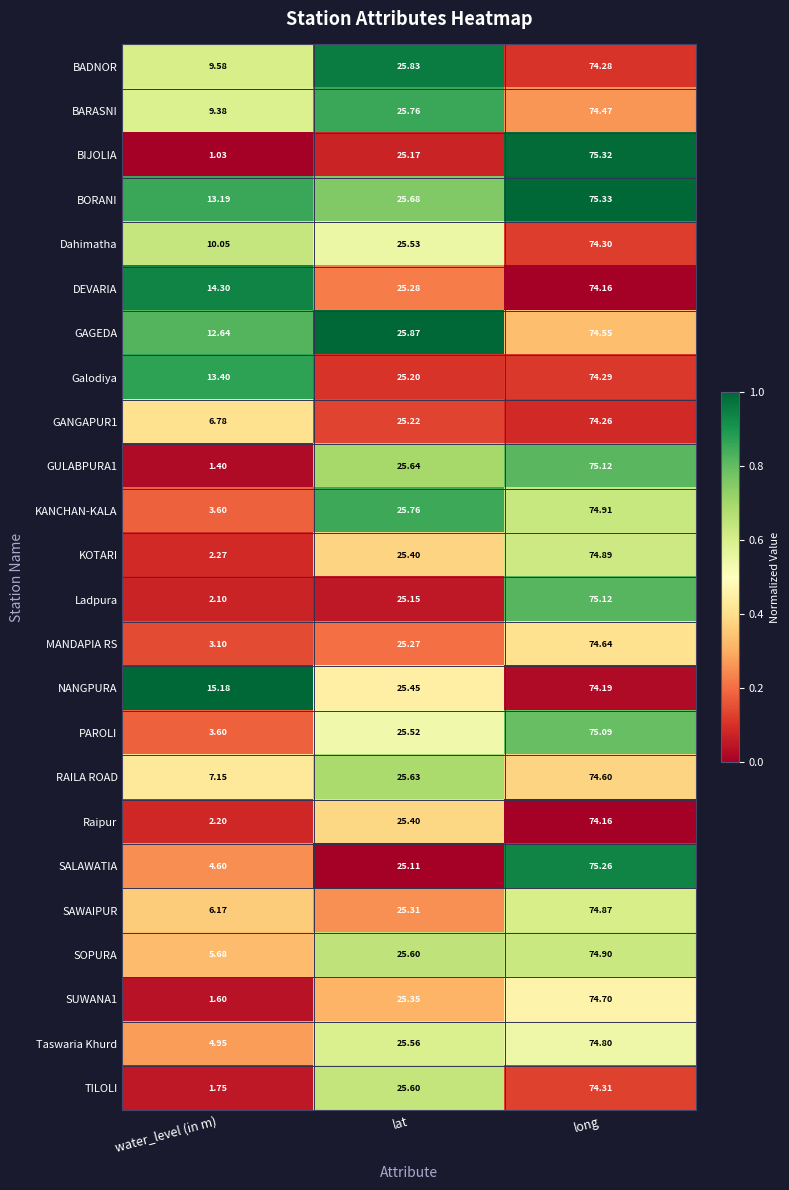

Which series has the widest spread of values?

BIJOLIA